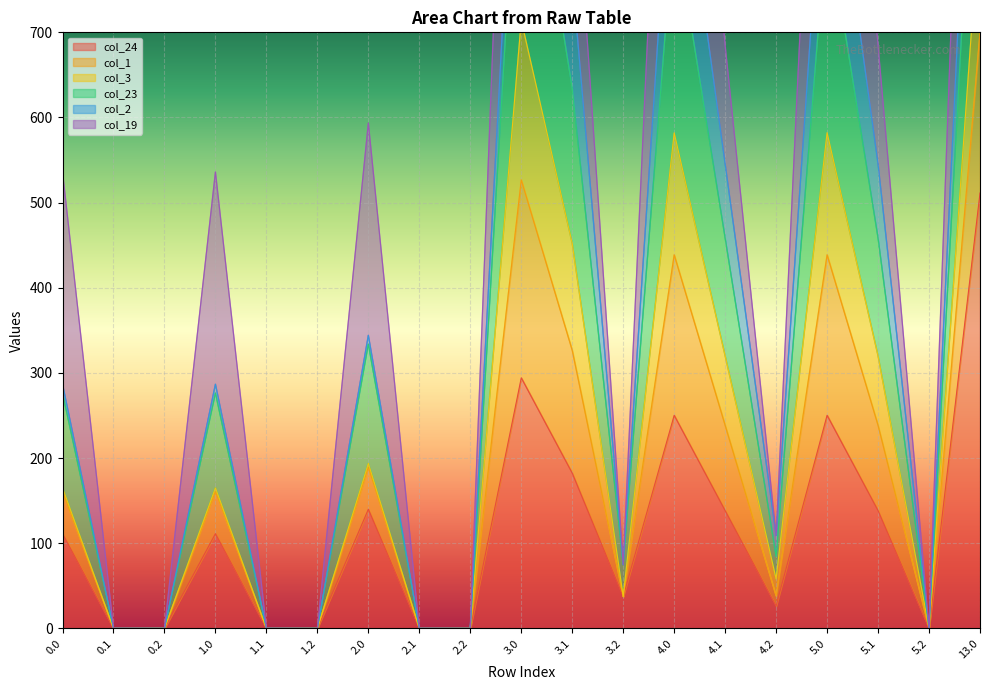

The value of col_24 at 1.0 is 111.3. True or false?

True